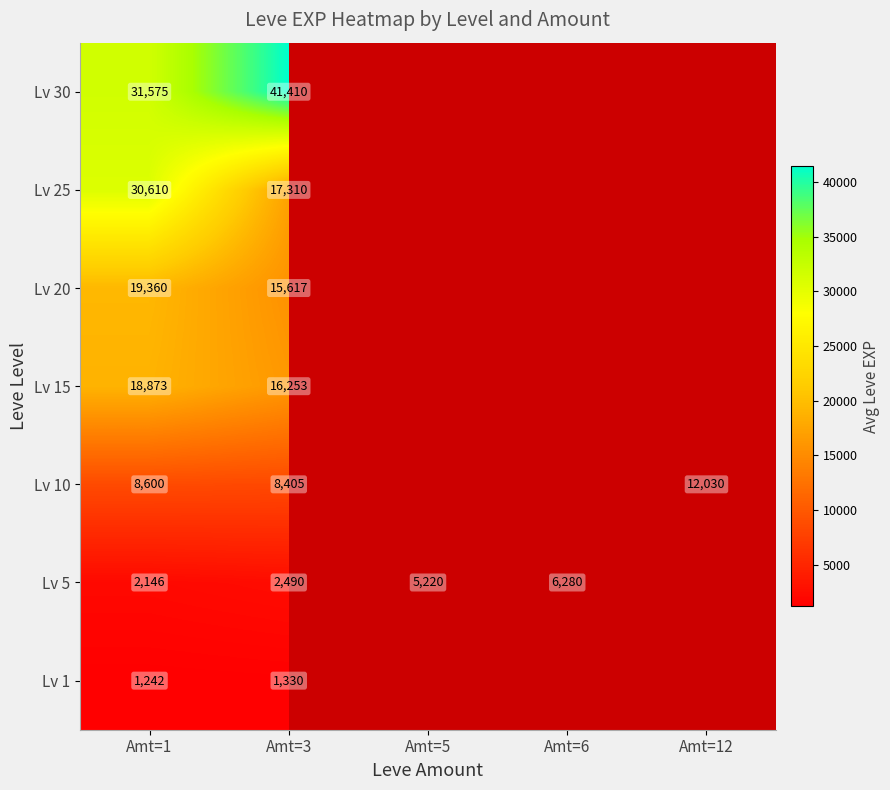

What is the sum of the Lv 15 values at Amt=3 and Amt=1?

35126.0